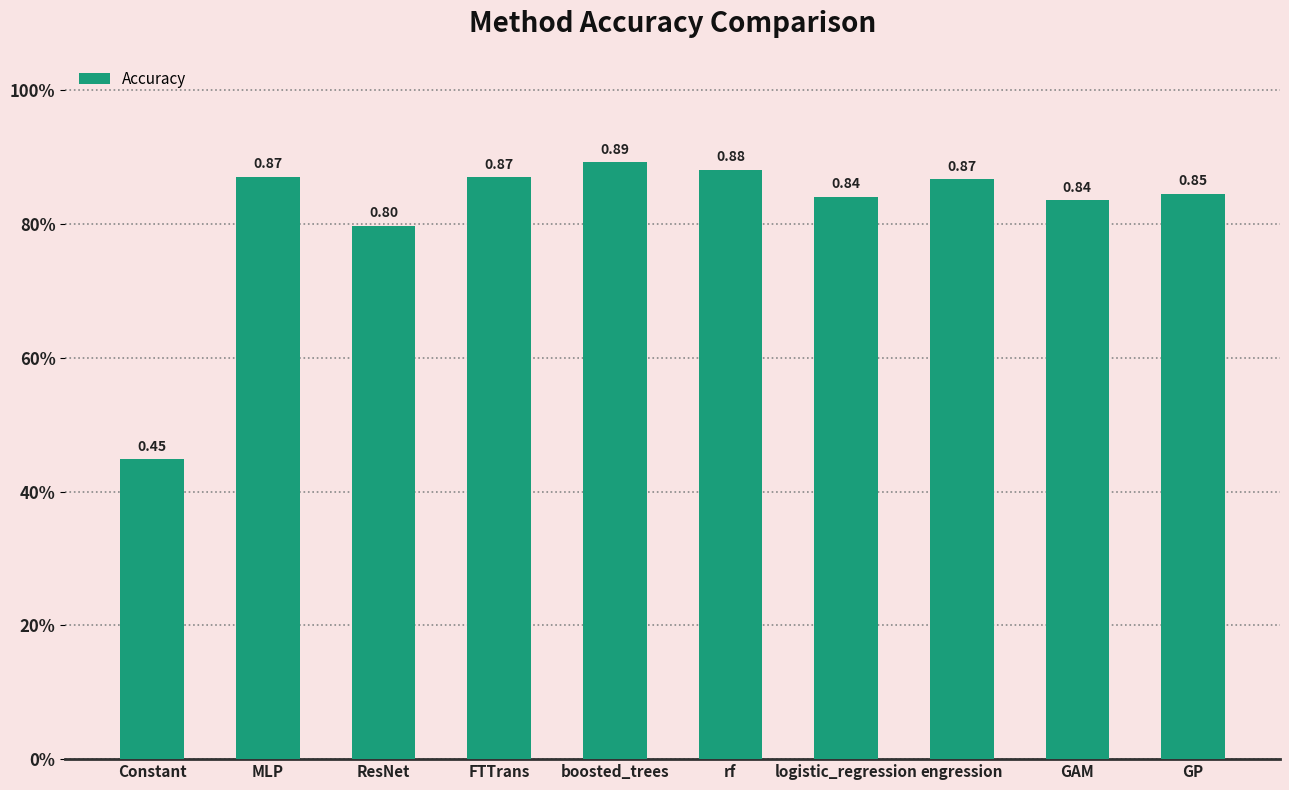

Rank the categories by value from highest to lowest.

boosted_trees, rf, MLP, FTTrans, engression, GP, logistic_regression, GAM, ResNet, Constant